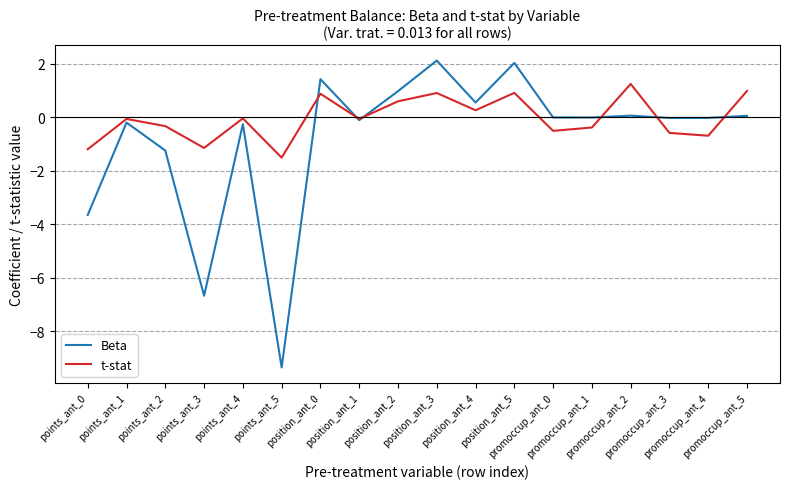

Rank the series by their maximum value, from lowest to highest.

t-stat, Beta